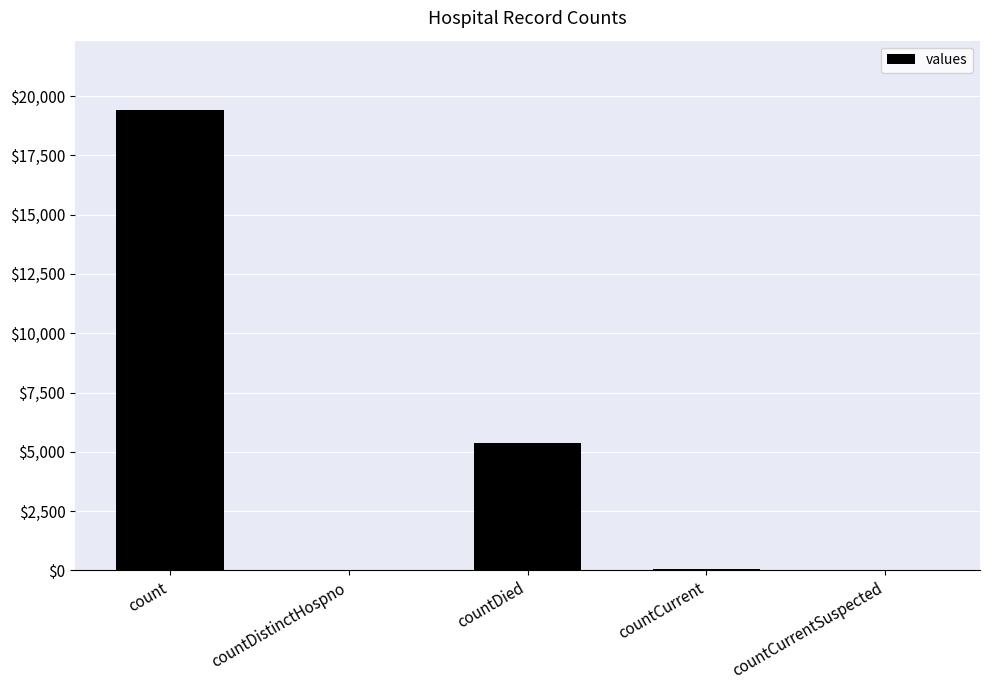

How many data points does each series have?

5